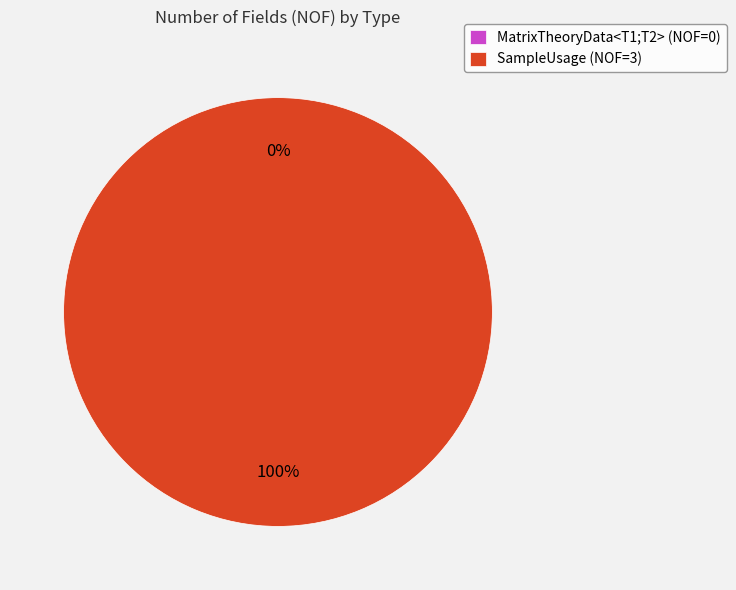

What percentage is the SampleUsage slice, to the nearest percent?

100%